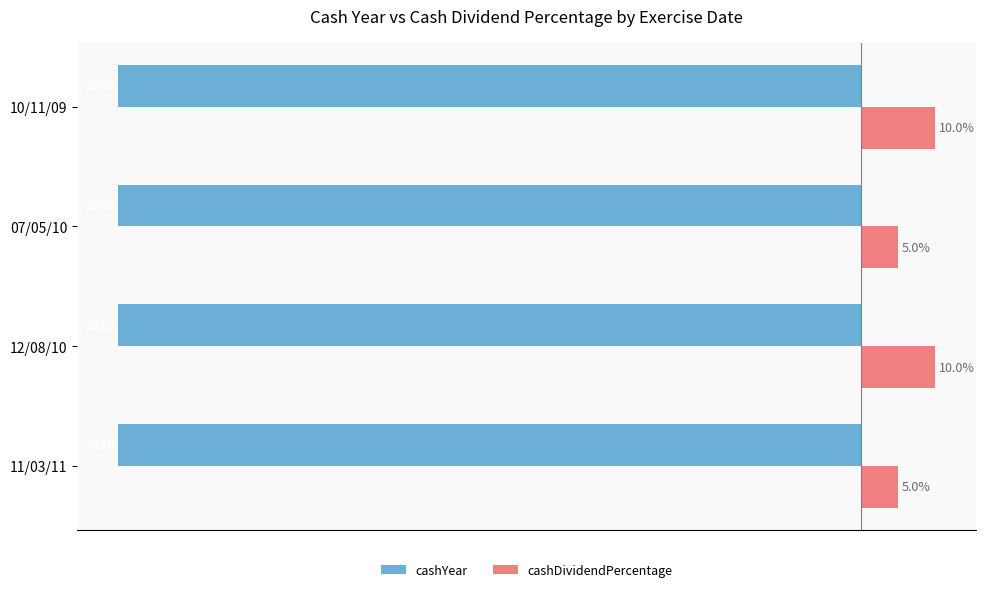

List the series in order of their peak value, highest first.

cashDividendPercentage, cashYear